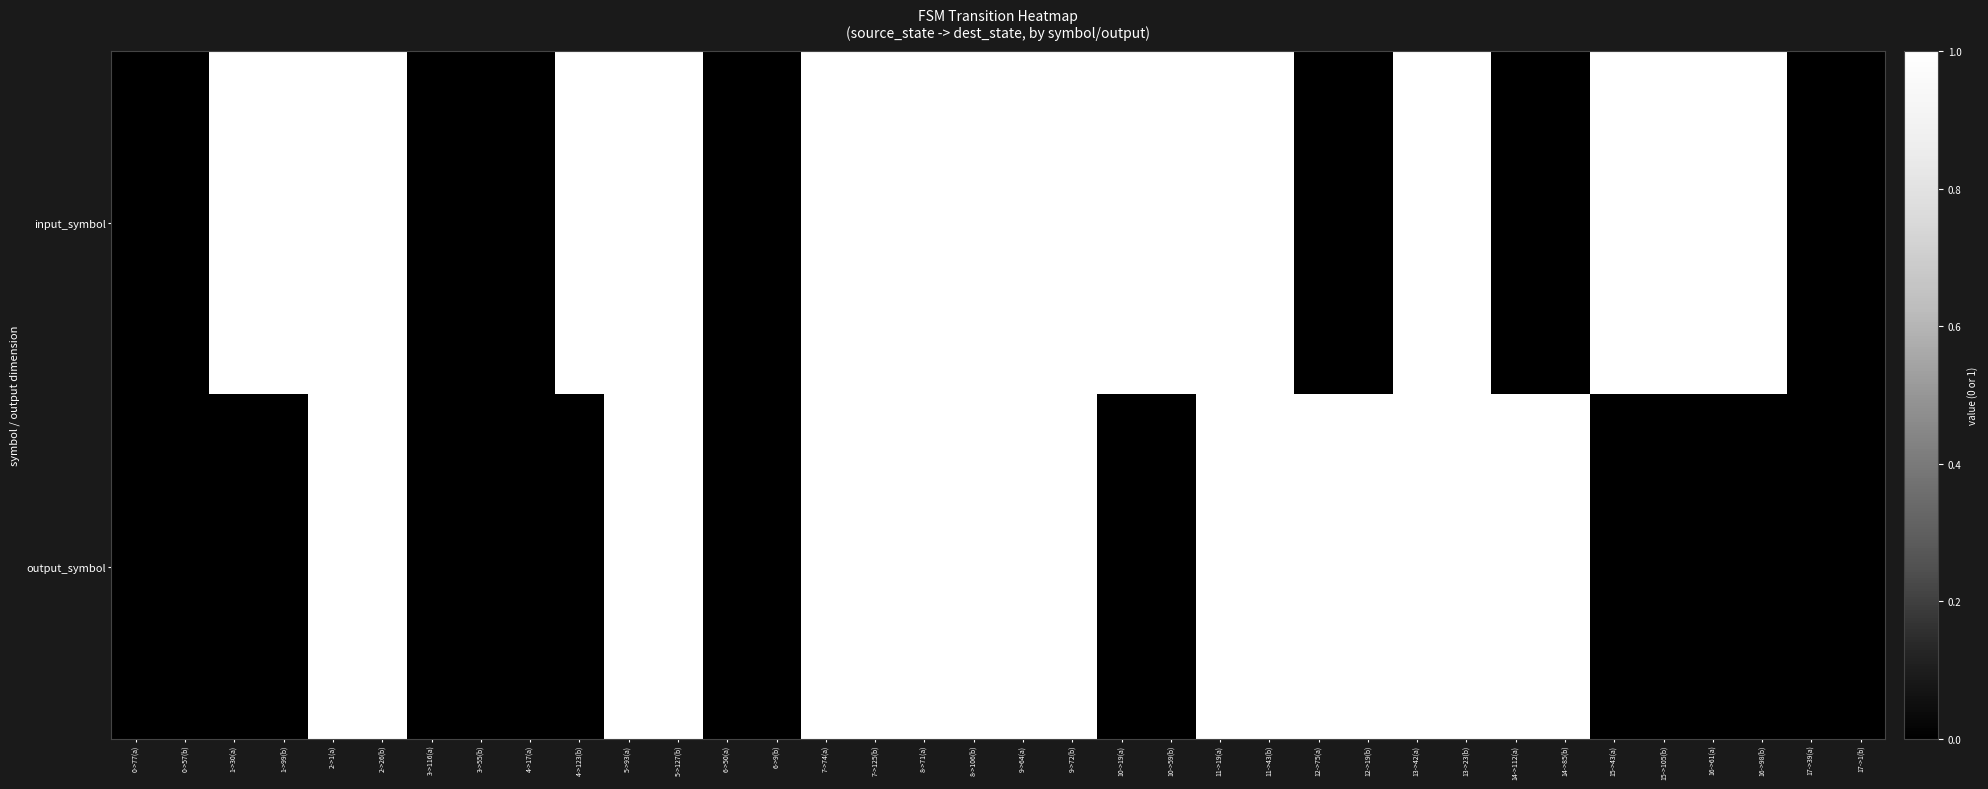

Reading left to right, extract all data points from this chart.

input_symbol: 0->77(a)=0	0->57(b)=0	1->30(a)=1	1->99(b)=1	2->1(a)=1	2->26(b)=1	3->116(a)=0	3->55(b)=0	4->17(a)=0	4->123(b)=1	5->93(a)=1	5->127(b)=1	6->50(a)=0	6->9(b)=0	7->74(a)=1	7->125(b)=1	8->71(a)=1	8->106(b)=1	9->64(a)=1	9->72(b)=1	10->19(a)=1	10->59(b)=1	11->19(a)=1	11->43(b)=1	12->75(a)=0	12->19(b)=0	13->42(a)=1	13->23(b)=1	14->112(a)=0	14->85(b)=0	15->43(a)=1	15->105(b)=1	16->61(a)=1	16->98(b)=1	17->39(a)=0	17->1(b)=0
output_symbol: 0->77(a)=0	0->57(b)=0	1->30(a)=0	1->99(b)=0	2->1(a)=1	2->26(b)=1	3->116(a)=0	3->55(b)=0	4->17(a)=0	4->123(b)=0	5->93(a)=1	5->127(b)=1	6->50(a)=0	6->9(b)=0	7->74(a)=1	7->125(b)=1	8->71(a)=1	8->106(b)=1	9->64(a)=1	9->72(b)=1	10->19(a)=0	10->59(b)=0	11->19(a)=1	11->43(b)=1	12->75(a)=1	12->19(b)=1	13->42(a)=1	13->23(b)=1	14->112(a)=1	14->85(b)=1	15->43(a)=0	15->105(b)=0	16->61(a)=0	16->98(b)=0	17->39(a)=0	17->1(b)=0